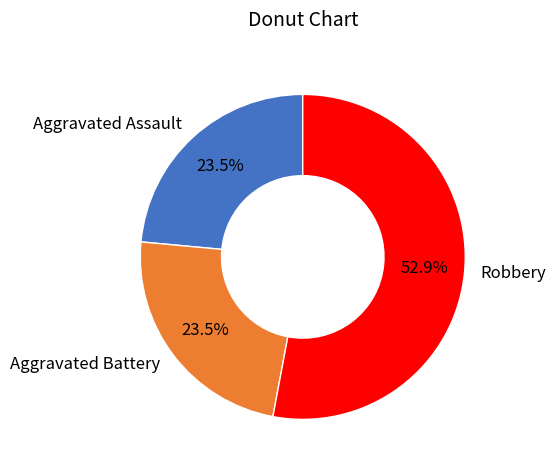

How much of the chart is everything except Aggravated Battery?

76.5%